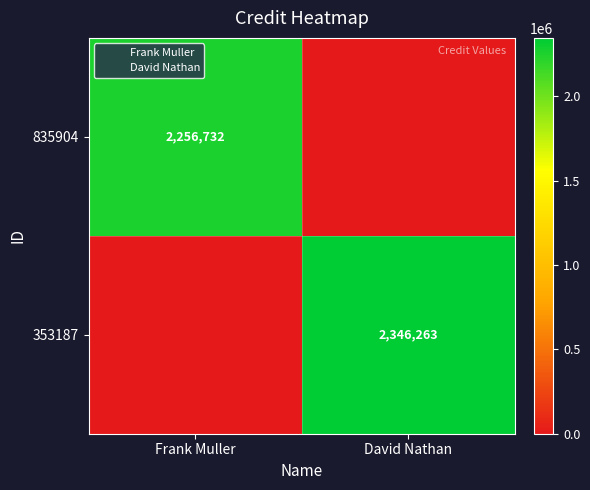

Rank the series by their average value, from lowest to highest.

835904, 353187